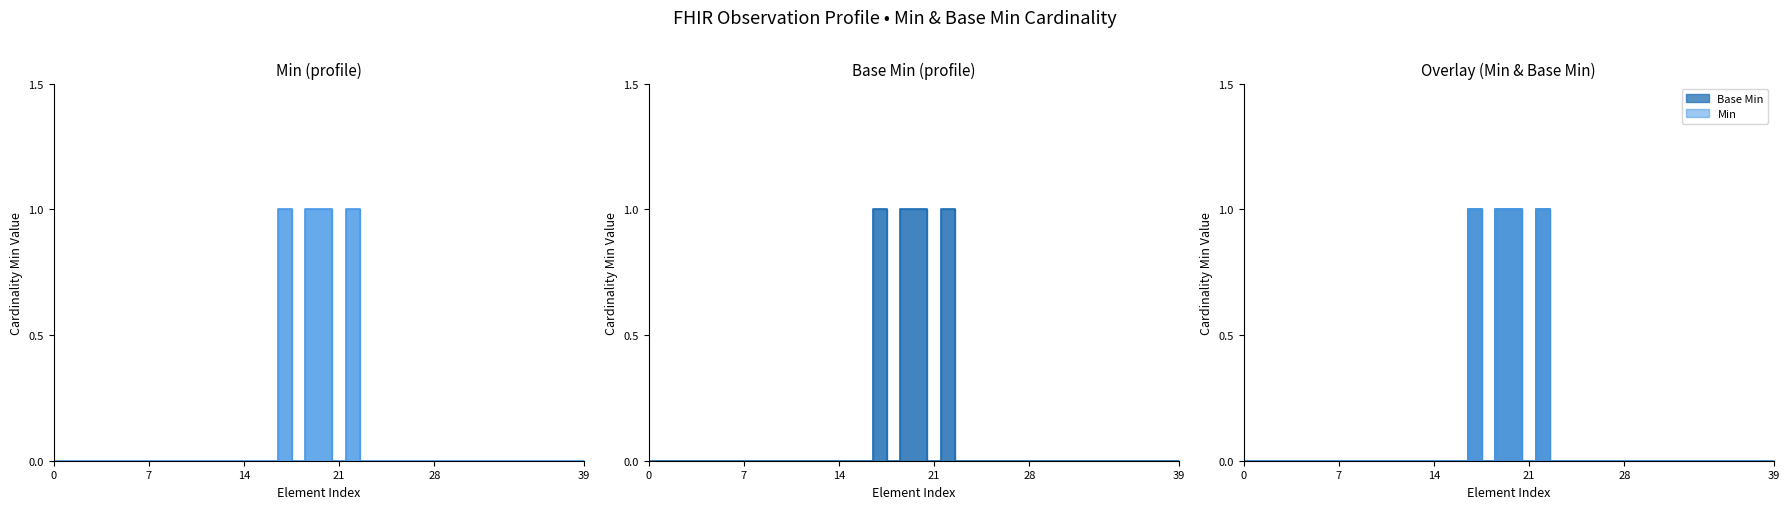

What position from the right is Observation.implicitRules?

37